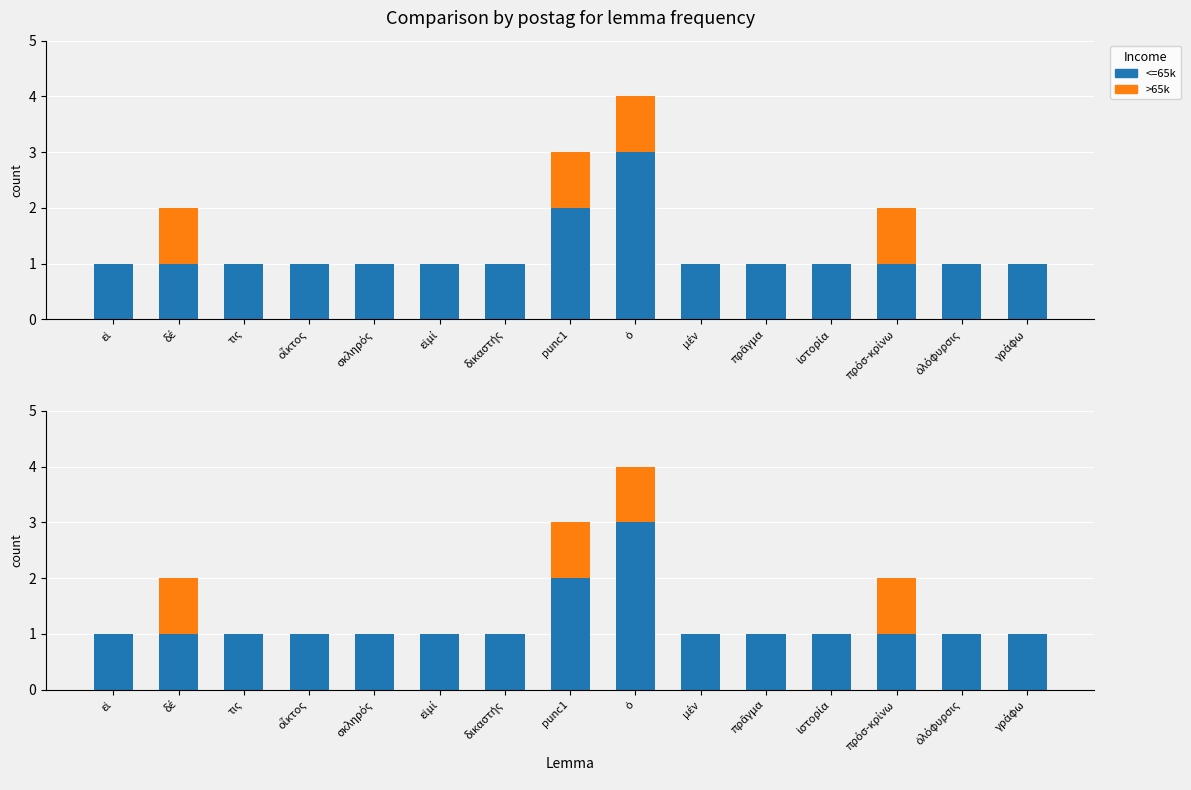

Reading left to right, what are all the values shown in this chart?

<=65k: εἰ=1	δέ=1	τις=1	οἶκτος=1	σκληρός=1	εἰμί=1	δικαστής=1	punc1=2	ὁ=3	μέν=1	πρᾶγμα=1	ἱστορία=1	πρόσ-κρίνω=1	ὀλόφυρσις=1	γράφω=1
>65k: εἰ=0	δέ=1	τις=0	οἶκτος=0	σκληρός=0	εἰμί=0	δικαστής=0	punc1=1	ὁ=1	μέν=0	πρᾶγμα=0	ἱστορία=0	πρόσ-κρίνω=1	ὀλόφυρσις=0	γράφω=0